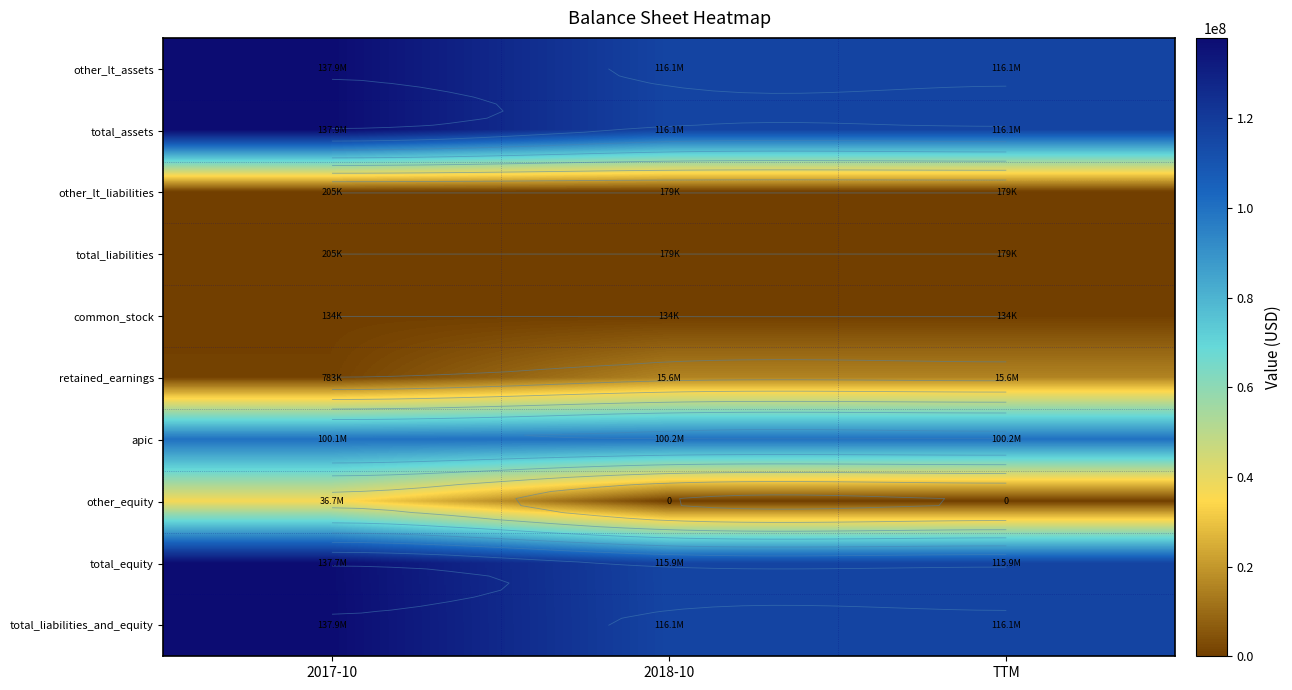

Which label corresponds to the largest value in the chart?

2017-10